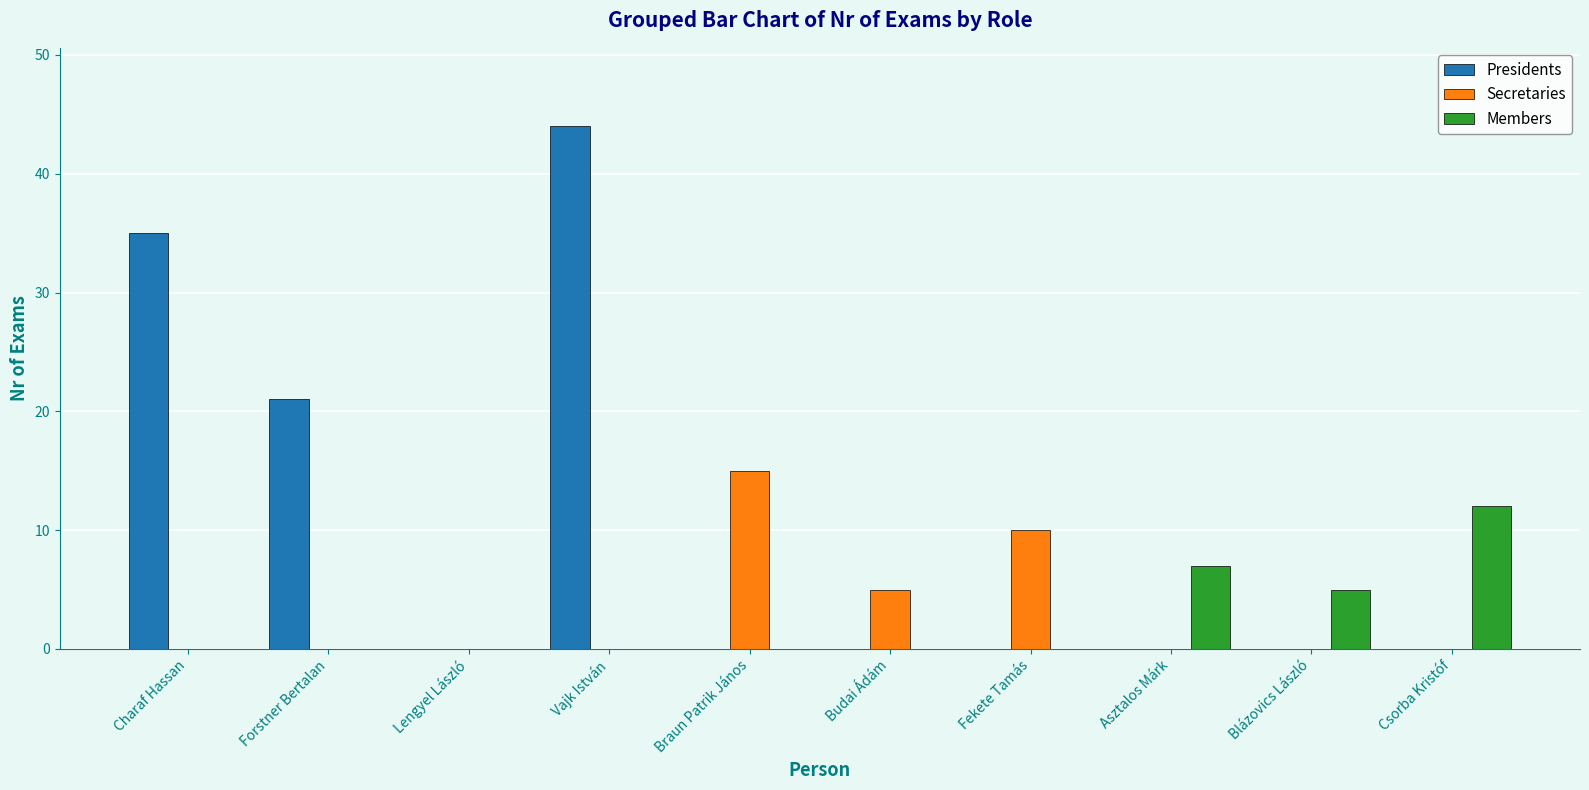

Does the chart contain stacked bars?

No